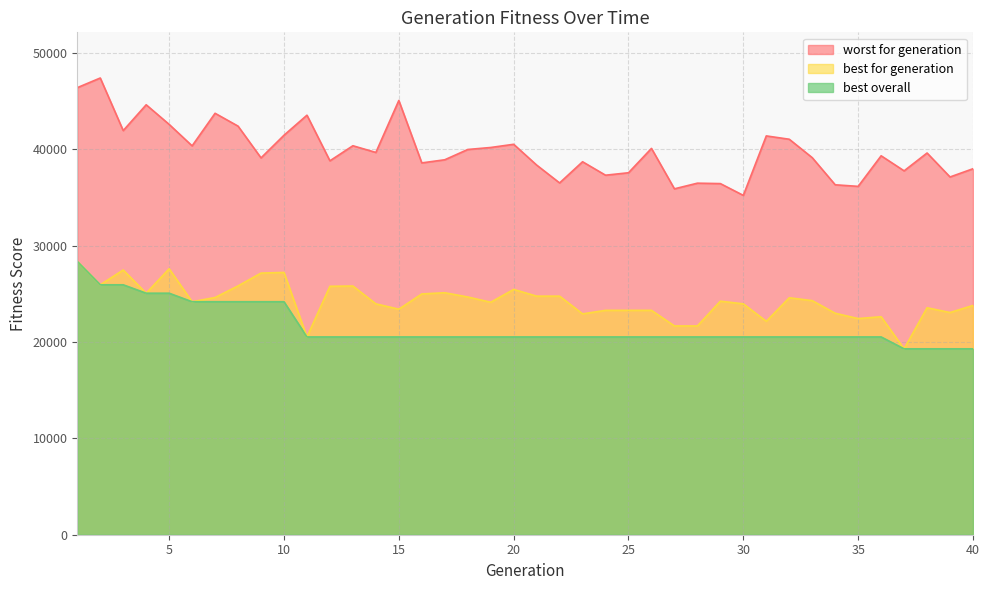

Reading left to right, transcribe all the data shown in this chart.

worst for generation: 1=46414	2=47417	3=41957	4=44637	5=42601	6=40372	7=43754	8=42420	9=39123	10=41474	11=43555	12=38820	13=40384	14=39688	15=45084	16=38602	17=38928	18=39995	19=40203	20=40535	21=38380	22=36523	23=38722	24=37326	25=37580	26=40109	27=35911	28=36498	29=36454	30=35230	31=41405	32=41059	33=39146	34=36330	35=36167	36=39341	37=37778	38=39630	39=37142	40=37997
best for generation: 1=28378	2=25948	3=27485	4=25075	5=27614	6=24189	7=24629	8=25831	9=27163	10=27231	11=20534	12=25793	13=25820	14=23970	15=23415	16=24998	17=25124	18=24683	19=24136	20=25468	21=24769	22=24769	23=22929	24=23295	25=23295	26=23295	27=21675	28=21675	29=24248	30=23970	31=22158	32=24601	33=24303	34=22993	35=22441	36=22631	37=19301	38=23564	39=23068	40=23805
best overall: 1=28378	2=25948	3=25948	4=25075	5=25075	6=24189	7=24189	8=24189	9=24189	10=24189	11=20534	12=20534	13=20534	14=20534	15=20534	16=20534	17=20534	18=20534	19=20534	20=20534	21=20534	22=20534	23=20534	24=20534	25=20534	26=20534	27=20534	28=20534	29=20534	30=20534	31=20534	32=20534	33=20534	34=20534	35=20534	36=20534	37=19301	38=19301	39=19301	40=19301